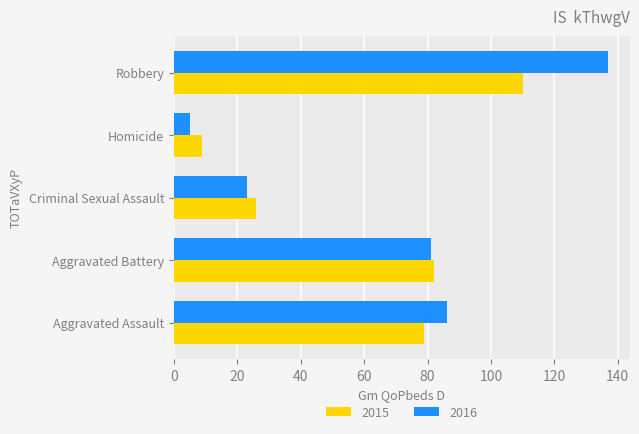

Between Aggravated Battery and Robbery, which series saw the biggest shift?

2016